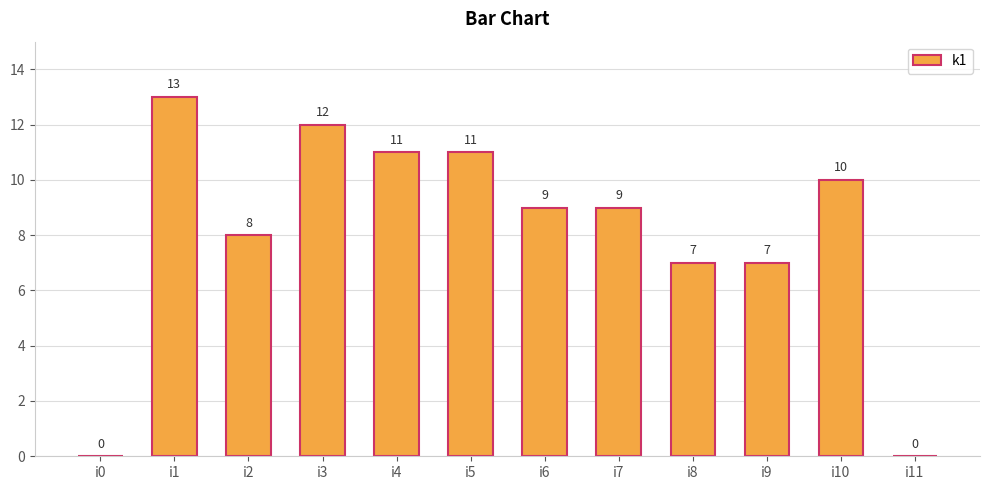

At which category does the chart reach its peak across all series?

i1